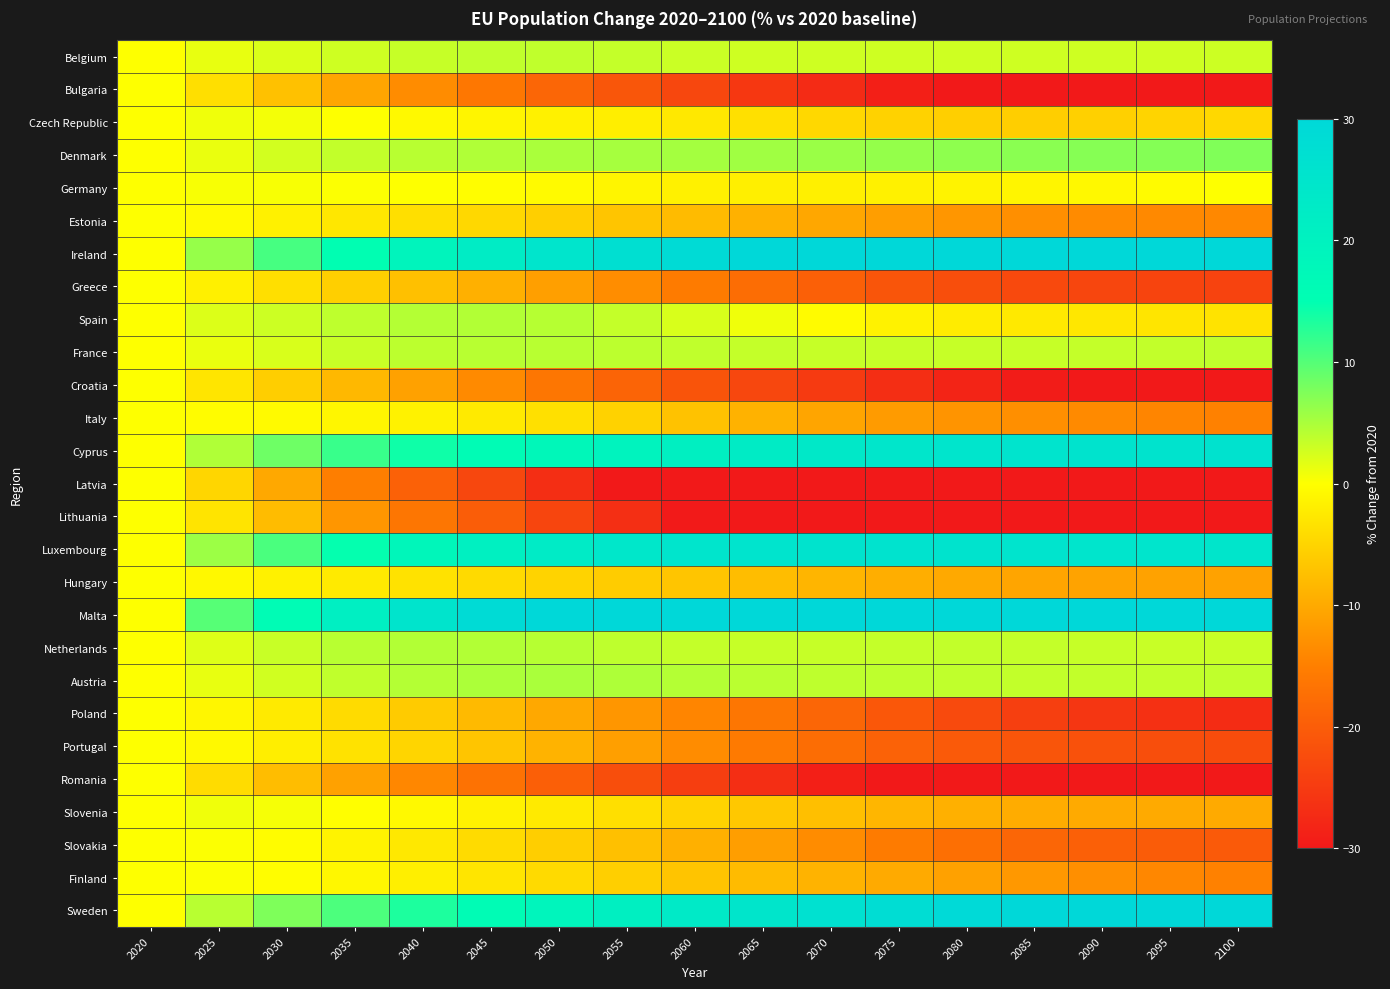

Reading left to right, list all the values displayed in this chart.

Belgium: 2020=0.0	2025=1.3	2030=2.2	2035=2.9	2040=3.4	2045=3.6	2050=3.6	2055=3.4	2060=3.1	2065=2.9	2070=2.8	2075=2.8	2080=2.9	2085=2.9	2090=2.9	2095=2.9	2100=3.0
Bulgaria: 2020=0.0	2025=-3.7	2030=-7.2	2035=-10.4	2040=-13.4	2045=-16.1	2050=-18.6	2055=-21.0	2060=-23.3	2065=-25.4	2070=-27.4	2075=-29.0	2080=-30.3	2085=-31.2	2090=-31.7	2095=-31.8	2100=-31.8
Czech Republic: 2020=0.0	2025=0.9	2030=0.6	2035=0.0	2040=-0.6	2045=-1.1	2050=-1.5	2055=-2.0	2060=-2.6	2065=-3.5	2070=-4.5	2075=-5.2	2080=-5.6	2085=-5.6	2090=-5.4	2095=-5.0	2100=-4.5
Denmark: 2020=0.0	2025=1.2	2030=2.6	2035=3.6	2040=4.2	2045=4.6	2050=4.9	2055=5.2	2060=5.4	2065=5.6	2070=5.9	2075=6.3	2080=6.6	2085=6.9	2090=7.0	2095=7.2	2100=7.5
Germany: 2020=0.0	2025=0.4	2030=0.4	2035=0.2	2040=0.1	2045=-0.2	2050=-0.6	2055=-1.1	2060=-1.6	2065=-1.8	2070=-1.7	2075=-1.5	2080=-1.3	2085=-1.1	2090=-0.8	2095=-0.4	2100=0.1
Estonia: 2020=0.0	2025=-0.6	2030=-1.6	2035=-2.7	2040=-3.6	2045=-4.5	2050=-5.5	2055=-6.7	2060=-7.9	2065=-9.1	2070=-10.2	2075=-11.3	2080=-12.3	2085=-13.1	2090=-13.6	2095=-13.8	2100=-13.9
Ireland: 2020=0.0	2025=6.2	2030=10.8	2035=15.0	2040=18.9	2045=22.3	2050=25.1	2055=27.2	2060=28.8	2065=30.0	2070=30.8	2075=31.4	2080=31.9	2085=32.4	2090=32.8	2095=33.1	2100=33.1
Greece: 2020=0.0	2025=-1.7	2030=-3.7	2035=-5.5	2040=-7.3	2045=-9.2	2050=-11.2	2055=-13.3	2060=-15.5	2065=-17.7	2070=-19.6	2075=-21.1	2080=-22.2	2085=-22.9	2090=-23.3	2095=-23.7	2100=-23.9
Spain: 2020=0.0	2025=2.1	2030=3.0	2035=3.8	2040=4.3	2045=4.6	2050=4.3	2055=3.5	2060=2.2	2065=0.9	2070=-0.5	2075=-1.5	2080=-2.2	2085=-2.5	2090=-2.7	2095=-3.0	2100=-3.2
France: 2020=0.0	2025=1.2	2030=2.3	2035=3.2	2040=3.9	2045=4.2	2050=4.2	2055=4.0	2060=3.7	2065=3.4	2070=3.3	2075=3.3	2080=3.3	2085=3.3	2090=3.4	2095=3.5	2100=3.7
Croatia: 2020=0.0	2025=-3.0	2030=-5.6	2035=-8.3	2040=-10.9	2045=-13.7	2050=-16.4	2055=-18.9	2060=-21.2	2065=-23.3	2070=-25.2	2075=-26.9	2080=-28.3	2085=-29.5	2090=-30.5	2095=-31.1	2100=-31.6
Italy: 2020=0.0	2025=-0.3	2030=-0.6	2035=-1.0	2040=-1.5	2045=-2.3	2050=-3.6	2055=-5.2	2060=-7.1	2065=-9.0	2070=-10.5	2075=-11.6	2080=-12.4	2085=-13.1	2090=-13.7	2095=-14.2	2100=-14.7
Cyprus: 2020=0.0	2025=4.6	2030=8.5	2035=11.7	2040=14.1	2045=16.2	2050=17.9	2055=19.5	2060=21.1	2065=22.5	2070=23.7	2075=24.6	2080=25.1	2085=25.4	2090=25.5	2095=25.7	2100=26.0
Latvia: 2020=0.0	2025=-4.8	2030=-10.2	2035=-15.1	2040=-19.5	2045=-23.3	2050=-26.9	2055=-30.1	2060=-33.1	2065=-35.8	2070=-38.0	2075=-39.9	2080=-41.4	2085=-42.5	2090=-43.1	2095=-43.3	2100=-43.3
Lithuania: 2020=0.0	2025=-3.1	2030=-7.8	2035=-12.2	2040=-16.2	2045=-20.0	2050=-23.5	2055=-26.8	2060=-29.9	2065=-32.5	2070=-34.6	2075=-36.4	2080=-37.8	2085=-38.8	2090=-39.6	2095=-39.9	2100=-39.9
Luxembourg: 2020=0.0	2025=5.8	2030=10.7	2035=14.7	2040=18.1	2045=20.8	2050=22.8	2055=24.2	2060=25.1	2065=25.5	2070=25.8	2075=25.8	2080=25.7	2085=25.5	2090=25.2	2095=25.0	2100=24.8
Hungary: 2020=0.0	2025=-0.8	2030=-1.6	2035=-2.4	2040=-3.4	2045=-4.3	2050=-5.1	2055=-5.9	2060=-6.7	2065=-7.7	2070=-8.6	2075=-9.5	2080=-10.1	2085=-10.5	2090=-10.7	2095=-10.8	2100=-10.8
Malta: 2020=0.0	2025=10.0	2030=16.1	2035=21.2	2040=25.2	2045=28.7	2050=31.8	2055=34.6	2060=36.8	2065=38.5	2070=39.4	2075=39.7	2080=39.2	2085=38.4	2090=37.5	2095=36.6	2100=36.0
Netherlands: 2020=0.0	2025=2.0	2030=3.2	2035=4.1	2040=4.5	2045=4.5	2050=4.2	2055=3.9	2060=3.5	2065=3.3	2070=3.4	2075=3.5	2080=3.5	2085=3.5	2090=3.4	2095=3.3	2100=3.2
Austria: 2020=0.0	2025=1.4	2030=2.7	2035=3.7	2040=4.4	2045=4.8	2050=5.0	2055=4.8	2060=4.4	2065=4.0	2070=3.9	2075=3.8	2080=3.7	2085=3.6	2090=3.5	2095=3.6	2100=3.7
Poland: 2020=0.0	2025=-1.0	2030=-2.4	2035=-4.1	2040=-6.0	2045=-8.0	2050=-10.1	2055=-12.2	2060=-14.3	2065=-16.4	2070=-18.6	2075=-20.8	2080=-22.8	2085=-24.5	2090=-25.7	2095=-26.5	2100=-27.1
Portugal: 2020=0.0	2025=-0.7	2030=-2.0	2035=-3.3	2040=-4.9	2045=-6.8	2050=-8.9	2055=-11.1	2060=-13.4	2065=-15.6	2070=-17.6	2075=-19.2	2080=-20.4	2085=-21.2	2090=-21.8	2095=-22.2	2100=-22.5
Romania: 2020=0.0	2025=-4.0	2030=-7.6	2035=-11.0	2040=-14.0	2045=-16.9	2050=-19.6	2055=-22.1	2060=-24.6	2065=-26.9	2070=-29.0	2075=-30.7	2080=-32.0	2085=-32.9	2090=-33.4	2095=-33.7	2100=-33.7
Slovenia: 2020=0.0	2025=0.9	2030=0.5	2035=-0.0	2040=-0.7	2045=-1.4	2050=-2.5	2055=-3.7	2060=-5.1	2065=-6.3	2070=-7.5	2075=-8.5	2080=-9.2	2085=-9.6	2090=-9.8	2095=-9.9	2100=-9.9
Slovakia: 2020=0.0	2025=0.2	2030=-0.3	2035=-1.3	2040=-2.7	2045=-4.1	2050=-5.7	2055=-7.4	2060=-9.2	2065=-11.3	2070=-13.4	2075=-15.5	2080=-17.2	2085=-18.6	2090=-19.5	2095=-20.1	2100=-20.4
Finland: 2020=0.0	2025=0.2	2030=-0.1	2035=-0.8	2040=-1.8	2045=-3.0	2050=-4.3	2055=-5.6	2060=-6.8	2065=-7.9	2070=-8.9	2075=-9.9	2080=-11.0	2085=-12.1	2090=-13.1	2095=-14.0	2100=-14.7
Sweden: 2020=0.0	2025=4.1	2030=7.5	2035=10.5	2040=13.3	2045=16.0	2050=18.7	2055=21.1	2060=23.1	2065=24.9	2070=26.6	2075=28.1	2080=29.4	2085=30.3	2090=31.1	2095=31.8	2100=32.3